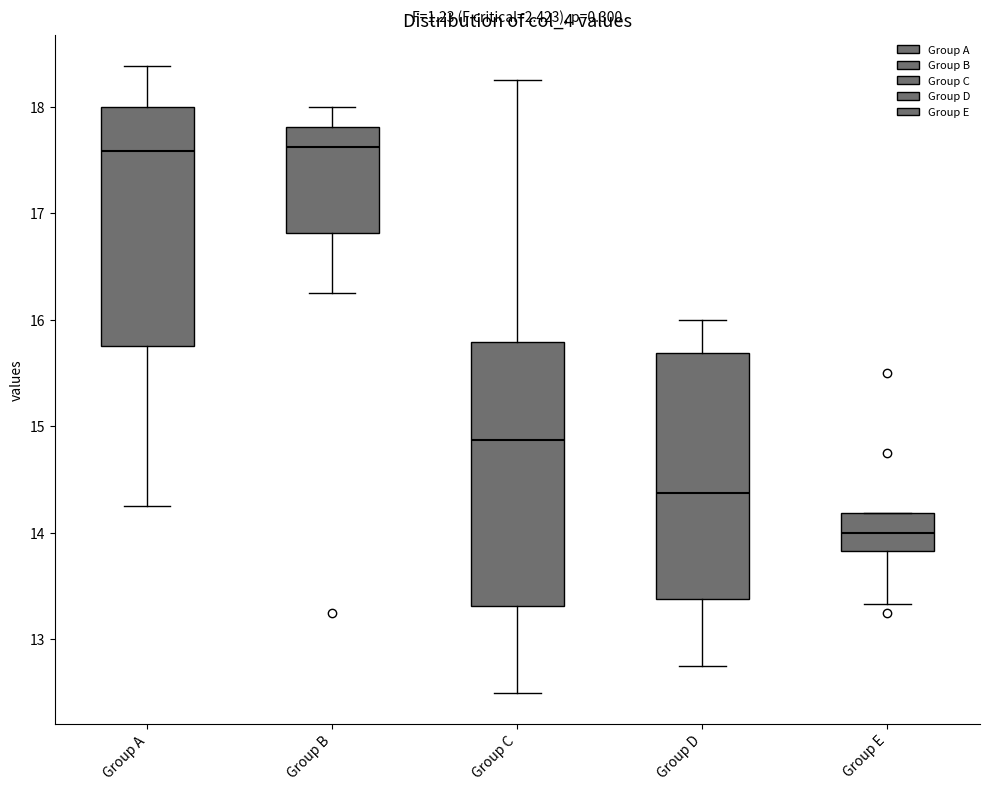

Reading left to right, transcribe this box plot: for each box, give where its median line is, the range the box spans, and where its two whiskers end, as read against the y-axis. The values are not printed on the chart, so give them approximately, as read against the axis.

Group A: median 17.6, box 15.8 to 18.0, whiskers 14.3 to 18.4
Group B: median 17.6, box 16.8 to 17.8, whiskers 16.3 to 18.0
Group C: median 14.9, box 13.3 to 15.8, whiskers 12.5 to 18.3
Group D: median 14.4, box 13.4 to 15.7, whiskers 12.8 to 16.0
Group E: median 14.0, box 13.8 to 14.2, whiskers 13.3 to 14.2